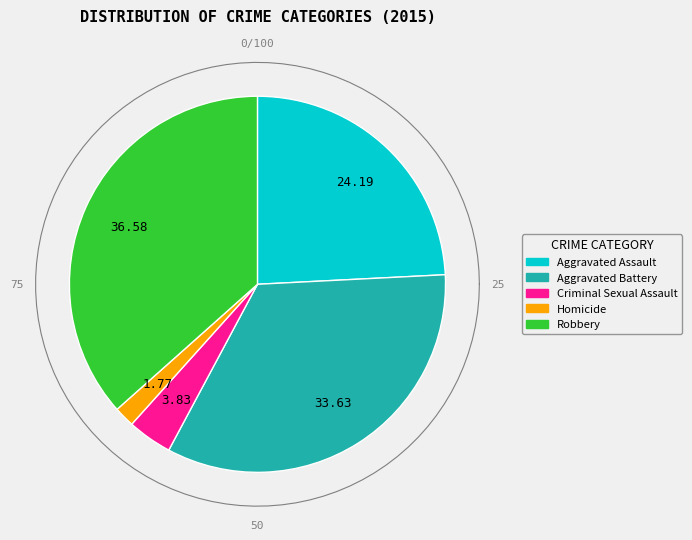

To the nearest percent, what is the average slice percentage?

20%